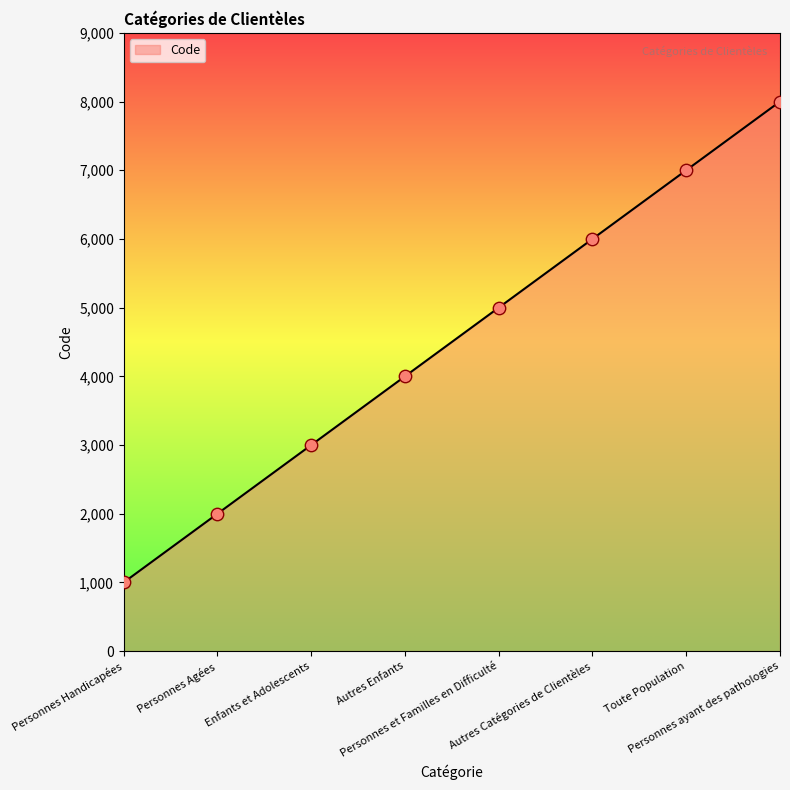

Between Personnes Handicapées and Autres Catégories de Clientèles, which is larger?

Autres Catégories de Clientèles